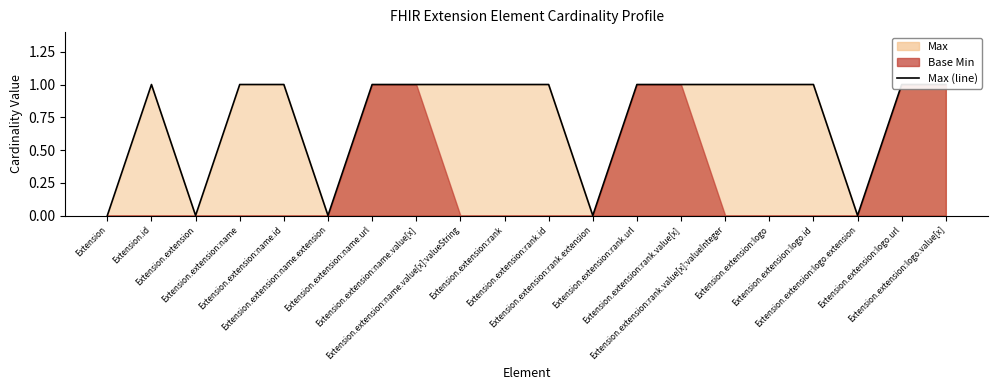

What is the label of the 3rd point from the right?

Extension.extension:logo.extension